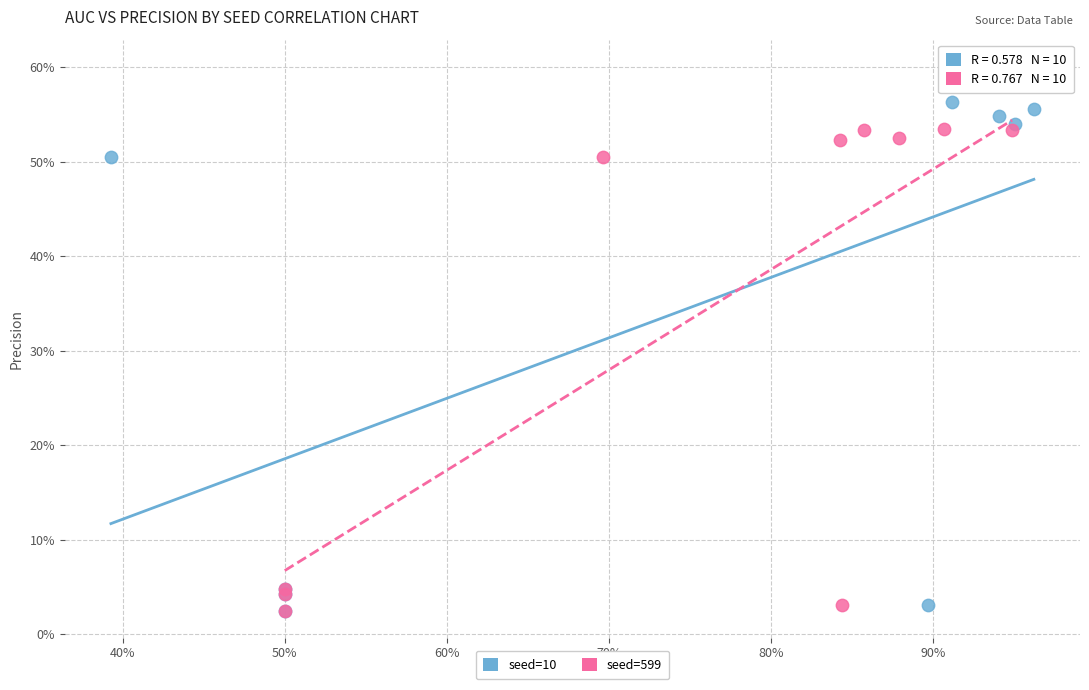

What are all the series names shown in the legend?

seed=10, seed=599